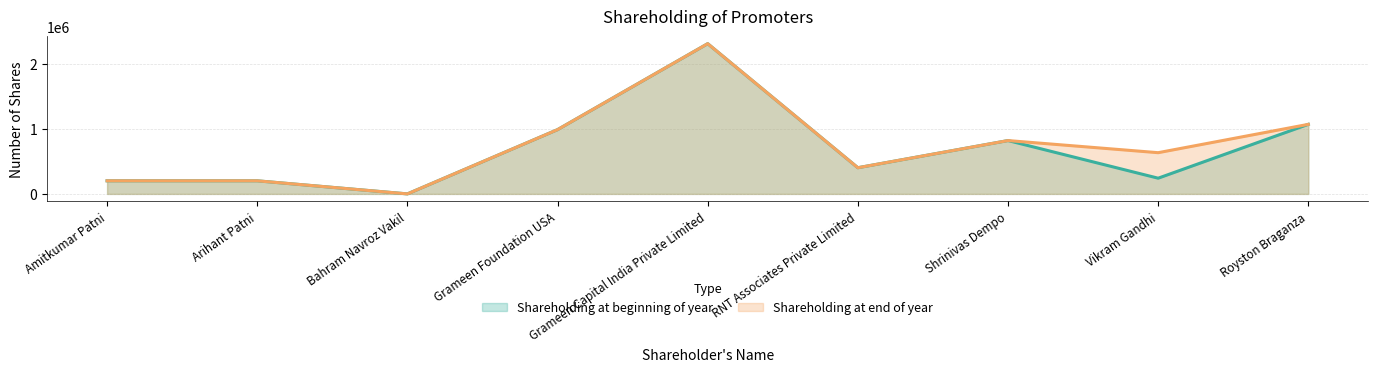

True or false: Shareholding at end of year and Shareholding at beginning of year cross at least once.

False